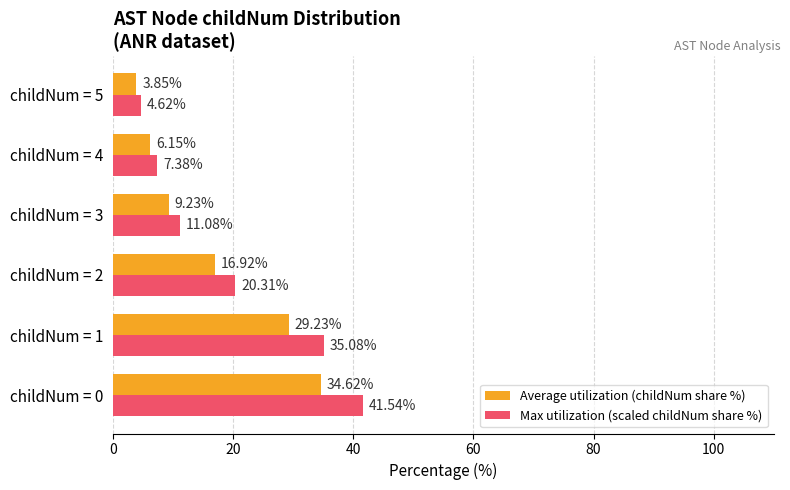

How many data points in Max utilization (scaled childNum share %) are less than 20?

3